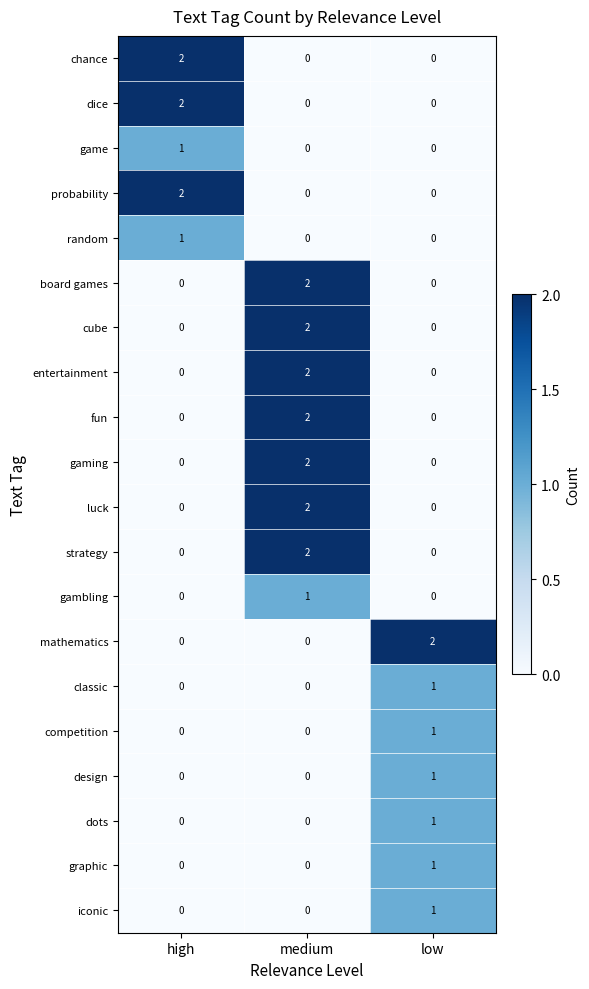

True or false: competition has a value of 0 at low.

False